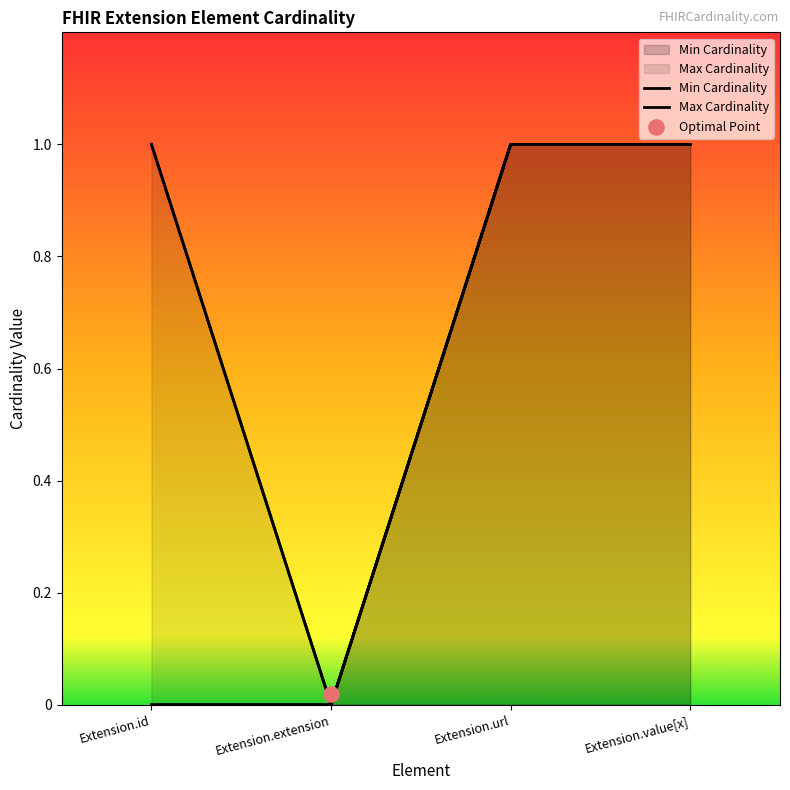

At which category is the sum across all series the highest?

Extension.url